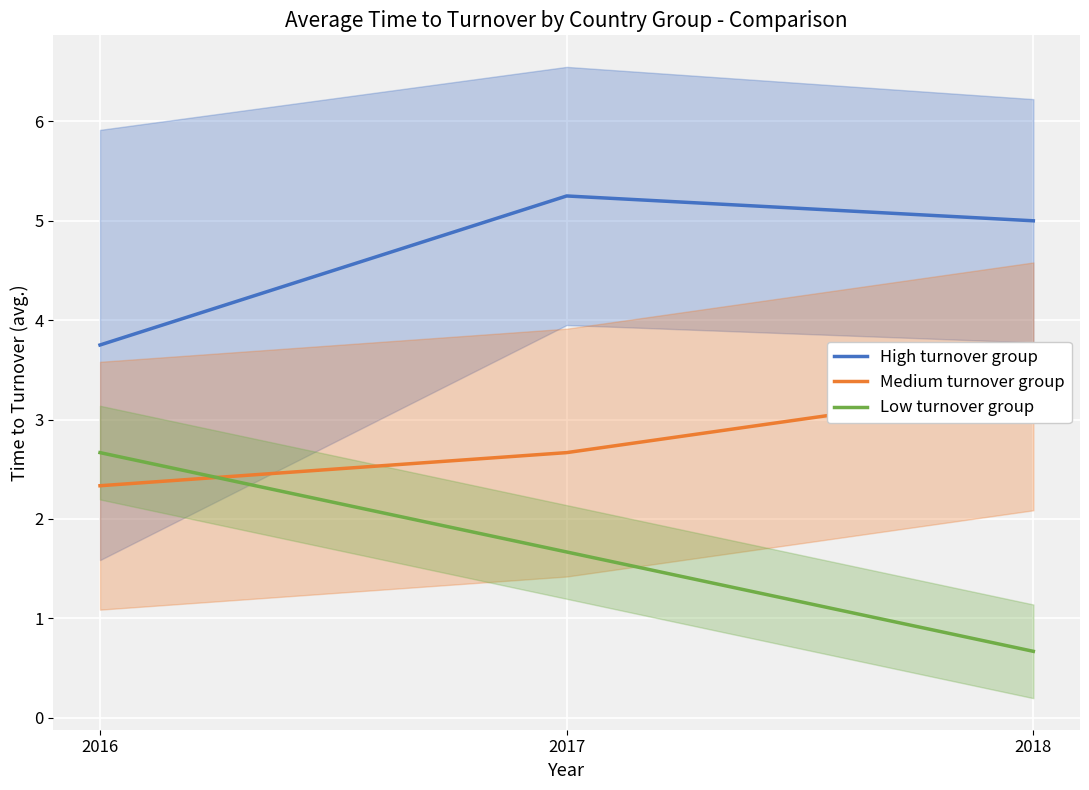

What is the value of the Low turnover group point at the 2nd from the left?

1.7